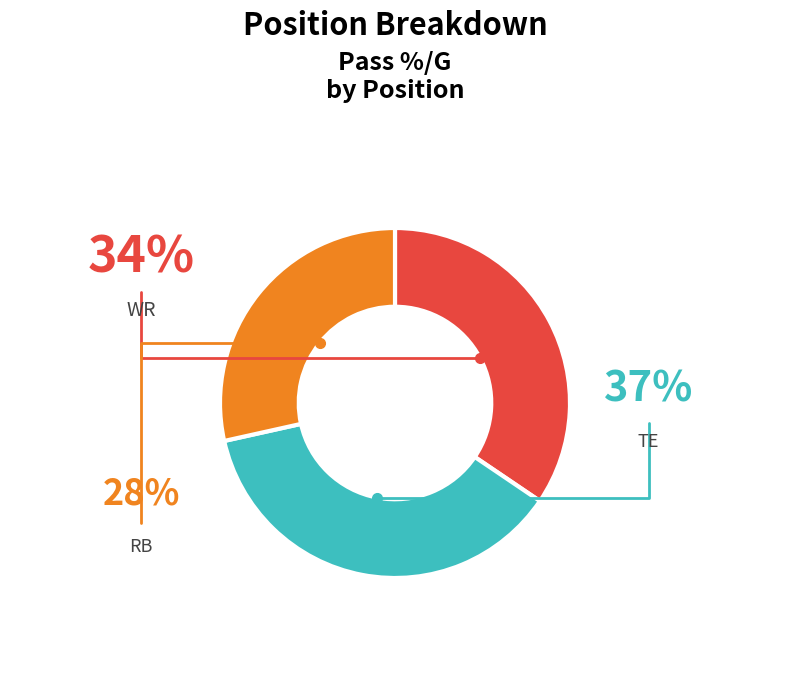

Does any single category account for the majority?

No